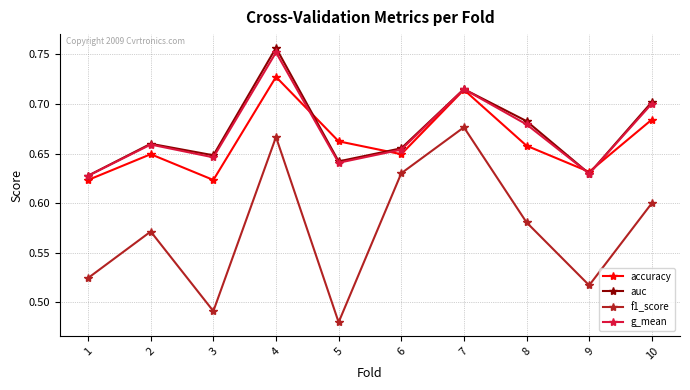

Which series has the widest spread of values?

f1_score